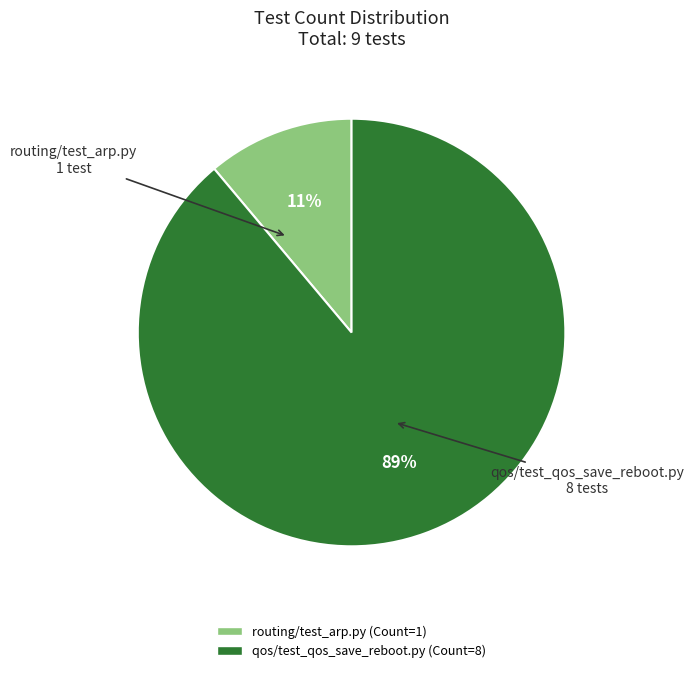

Which slice is the smallest?

routing/test_arp.py